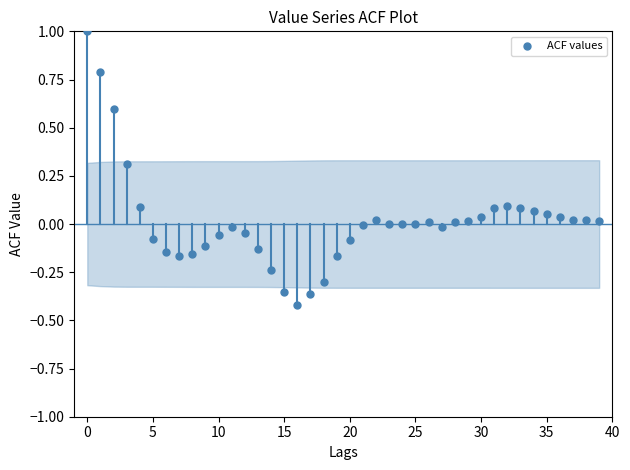

What is the range of Y values (max minus min)?

1.4